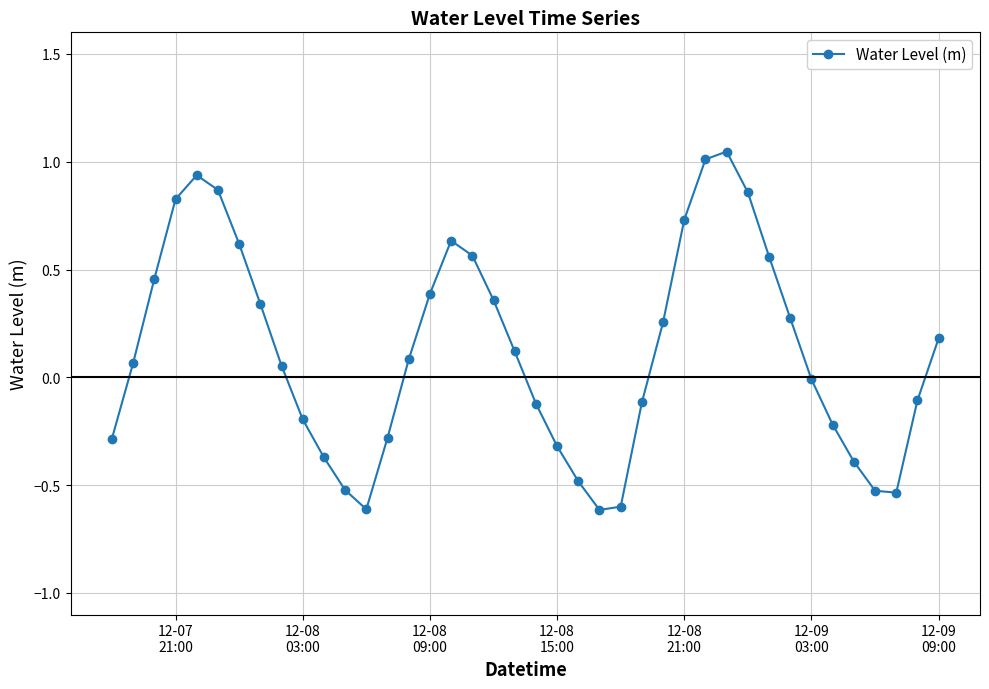

What is the difference between the maximum and minimum values?

1.7